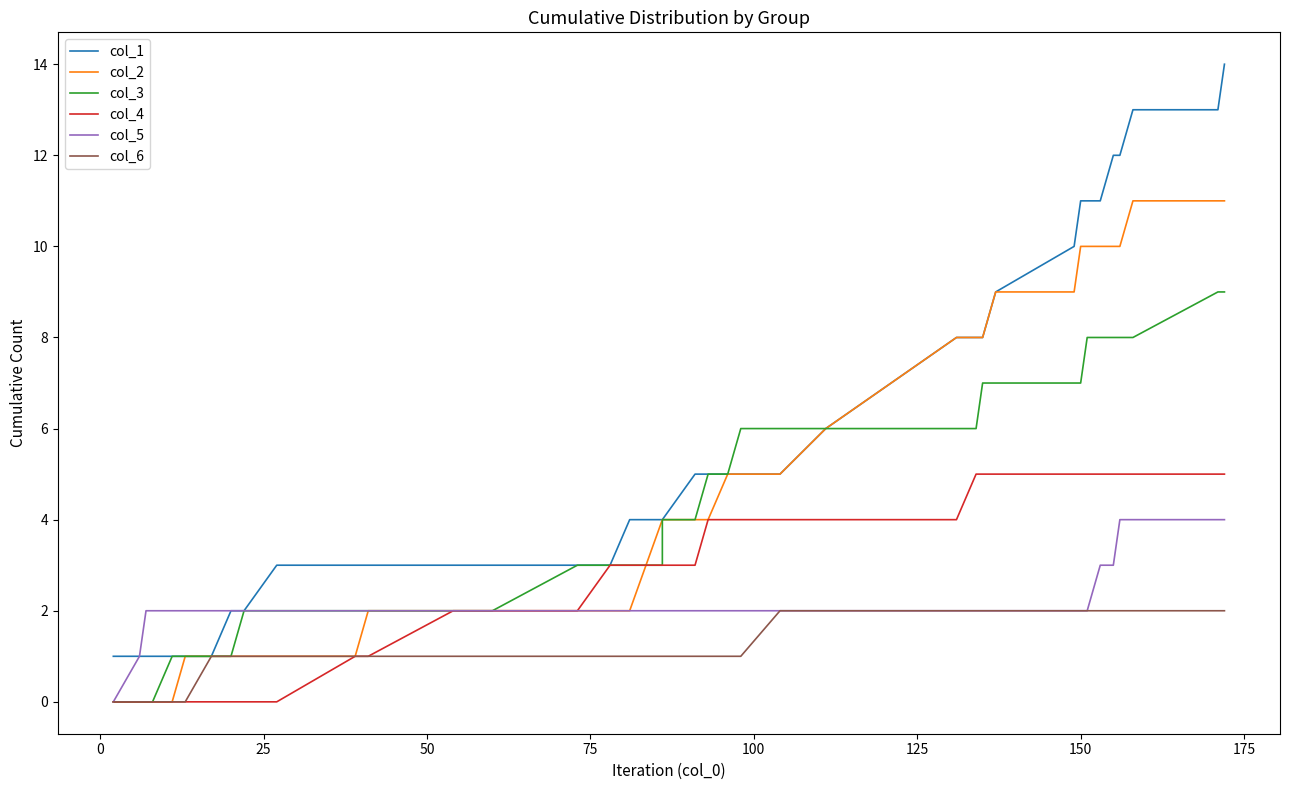

True or false: col_5 has more than 1 interior local peaks.

False